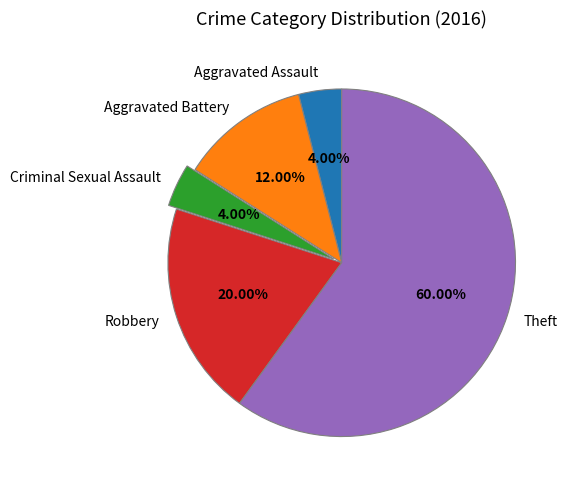

Is Theft the majority of the pie?

Yes